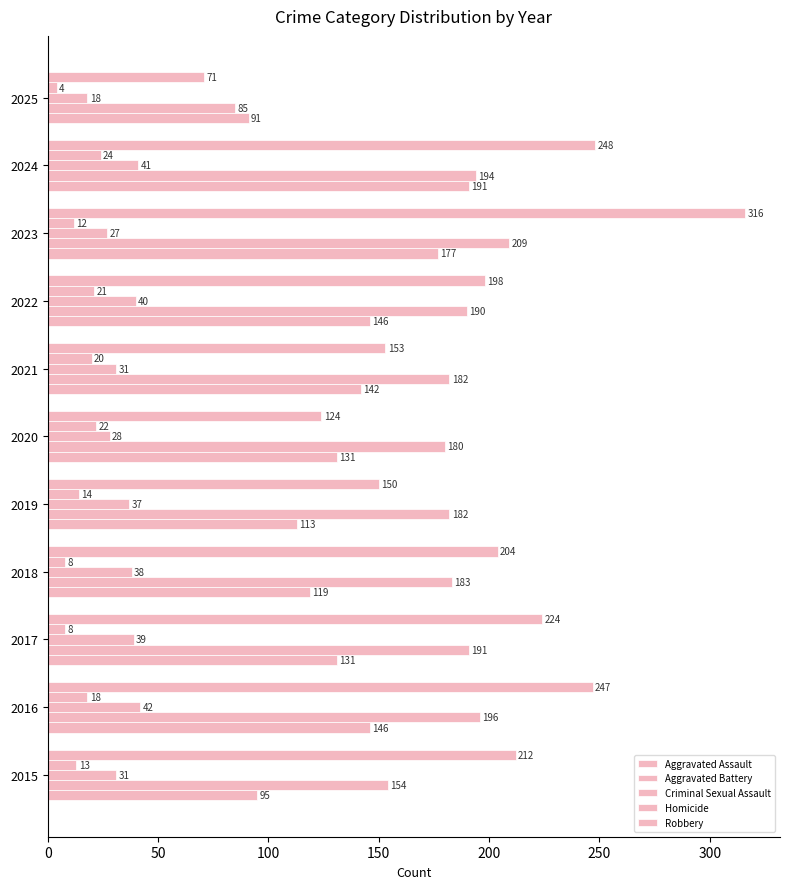

How many data points in Aggravated Battery are less than 183?

5